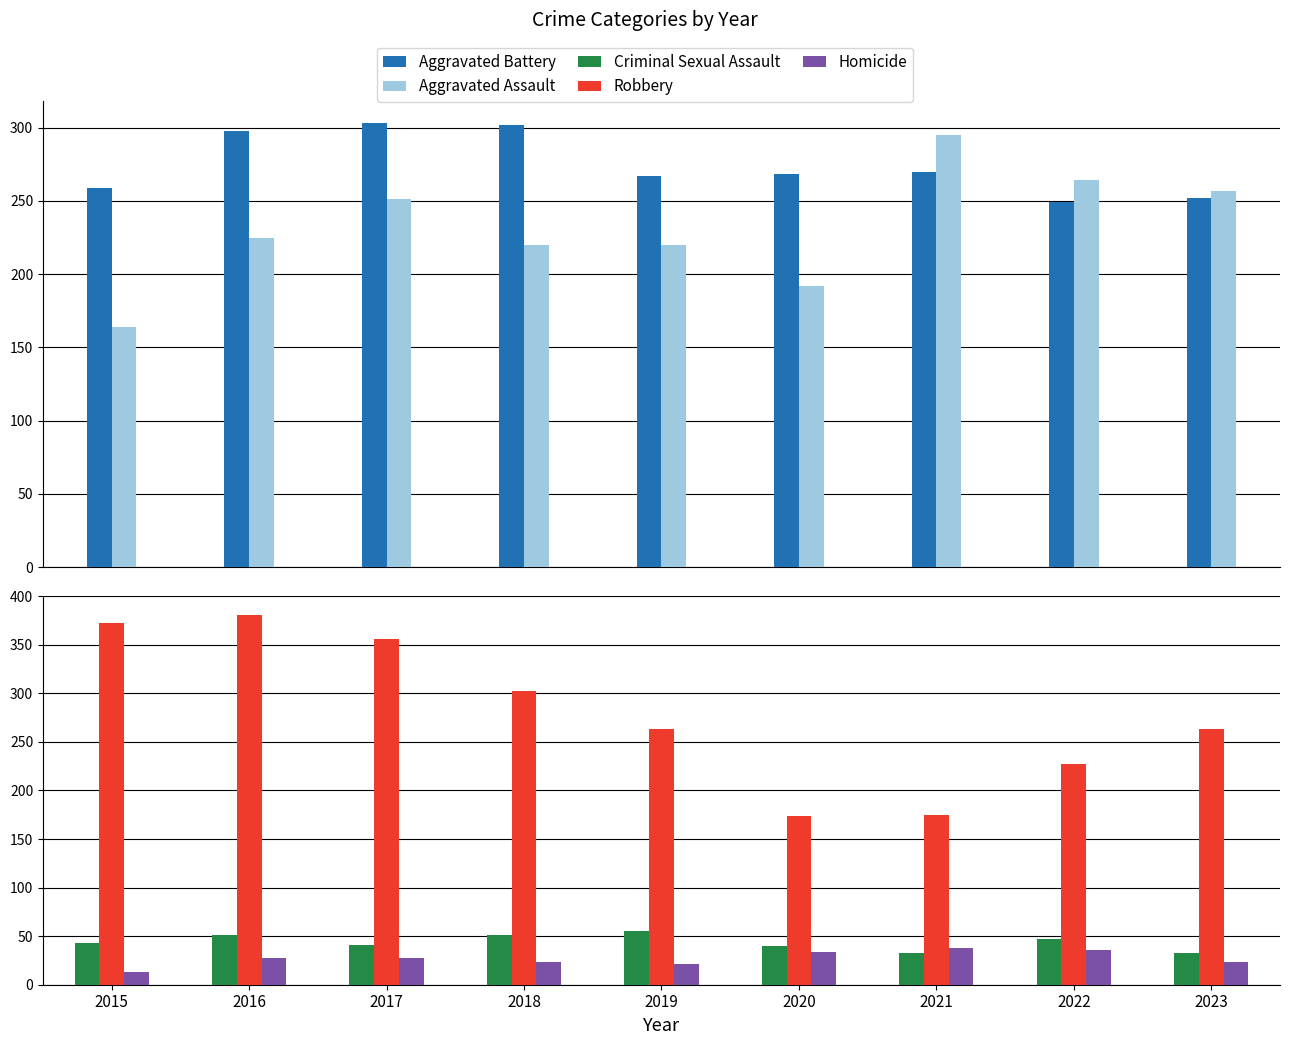

The value of Homicide at 2022 is 60. True or false?

False